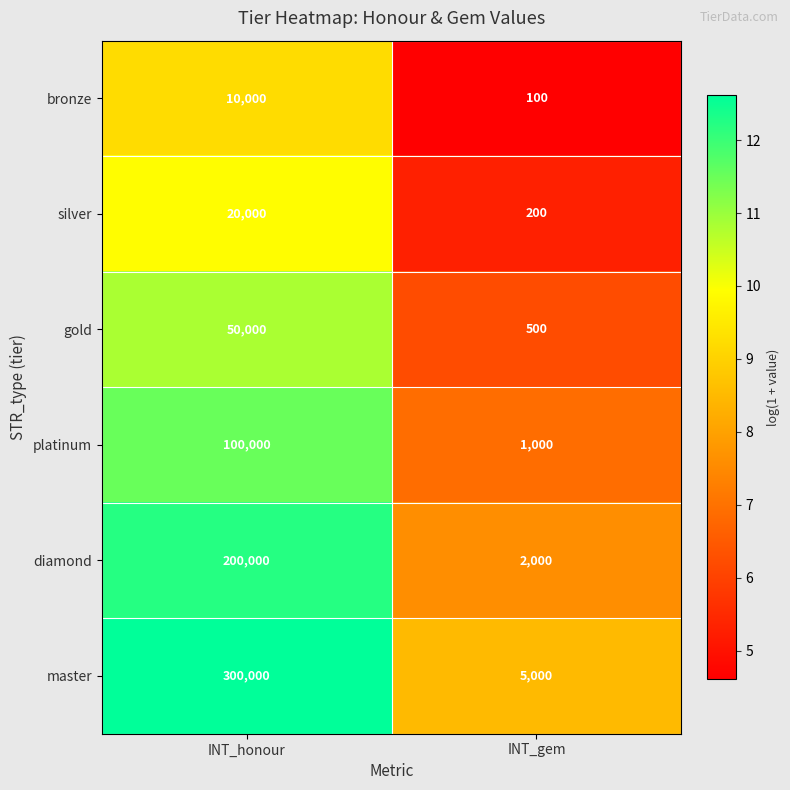

Read the gold value at INT_gem.

500